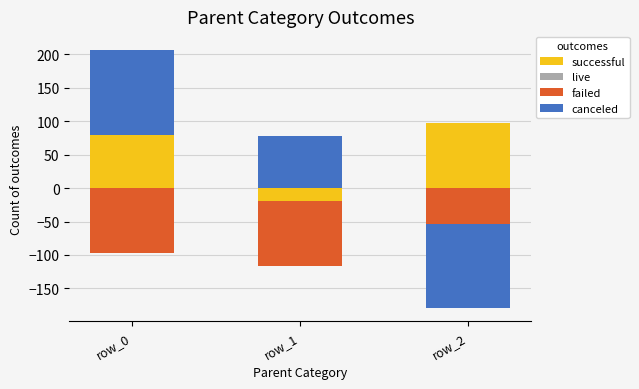

What are all the series names shown in the legend?

successful, live, failed, canceled